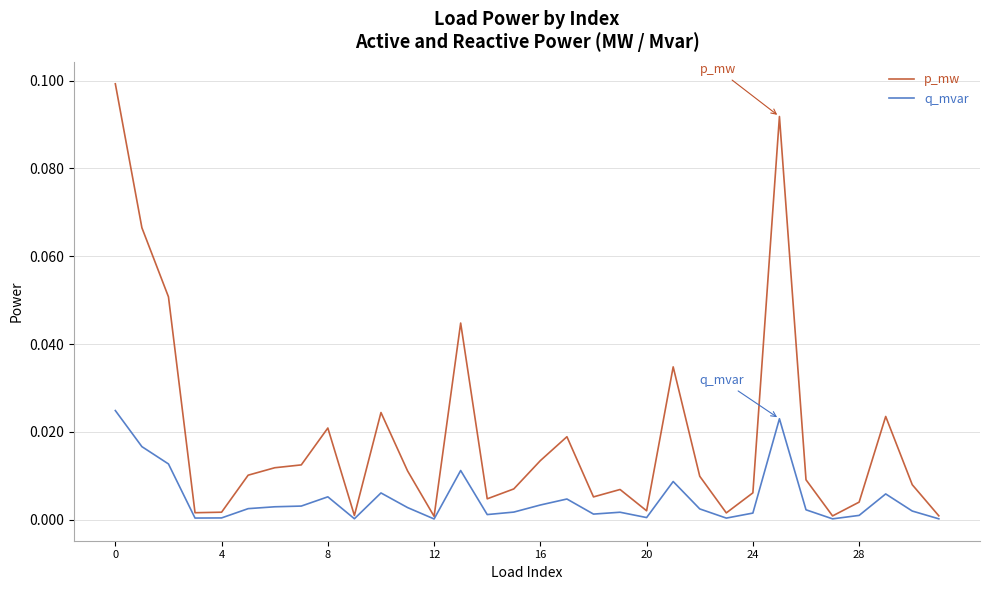

How many categories are shown in the chart?

32